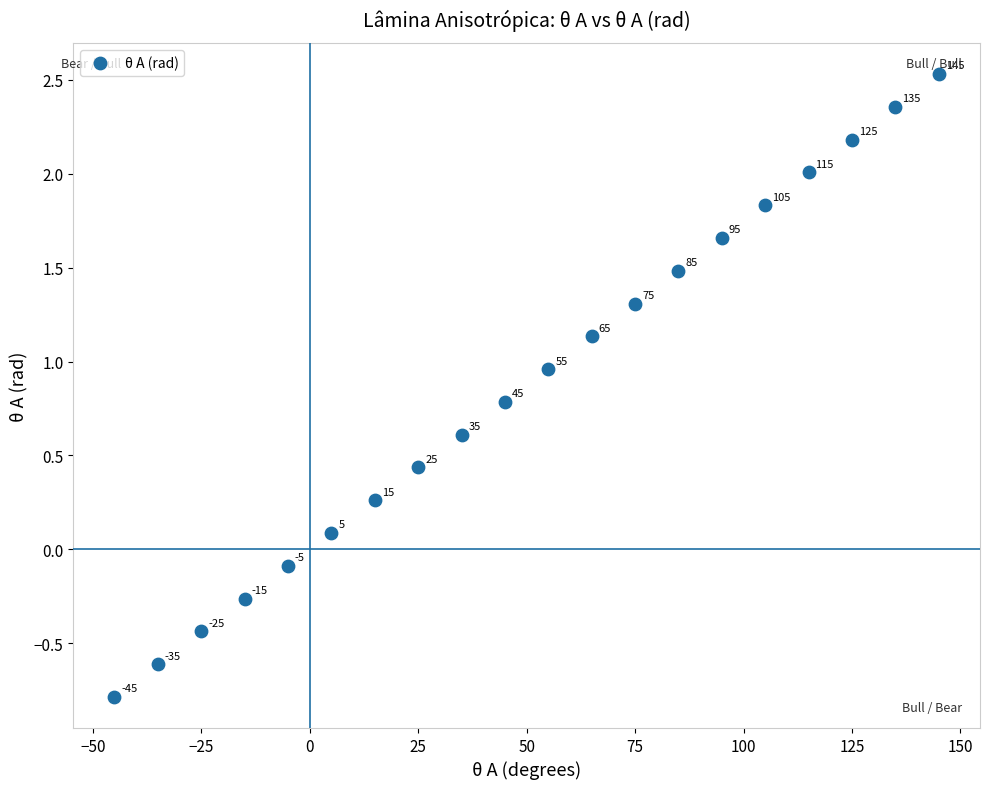

What is the range of Y values (max minus min)?

3.3